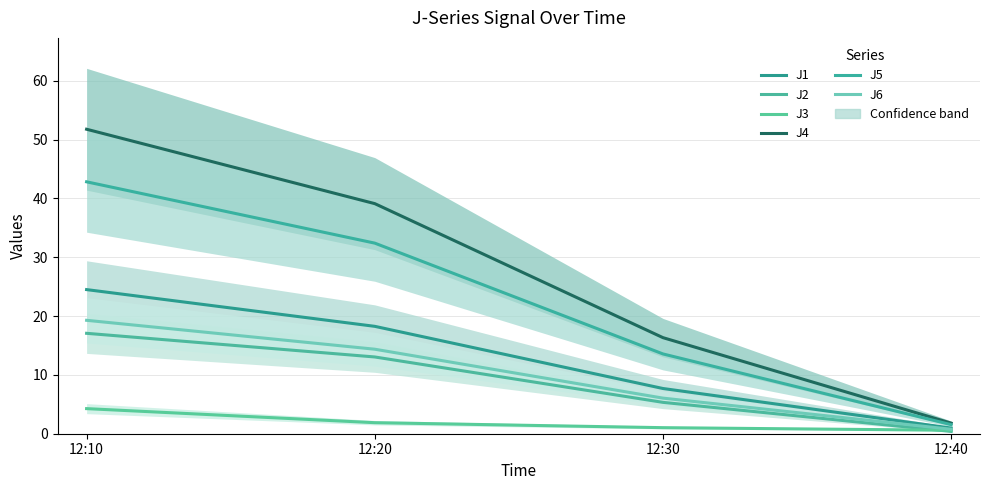

Reading left to right, what are all the values shown in this chart?

J1: 24.5	18.3	7.7	1.0
J2: 17.1	13.0	5.3	0.4
J3: 4.3	1.9	1.0	0.6
J4: 51.8	39.1	16.3	1.8
J5: 42.8	32.4	13.6	1.5
J6: 19.3	14.4	6.0	0.8